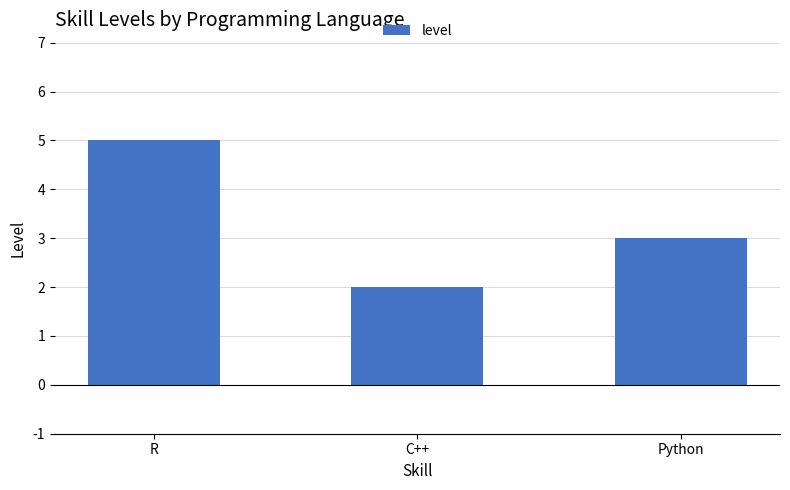

What is the difference between the maximum and minimum values?

3